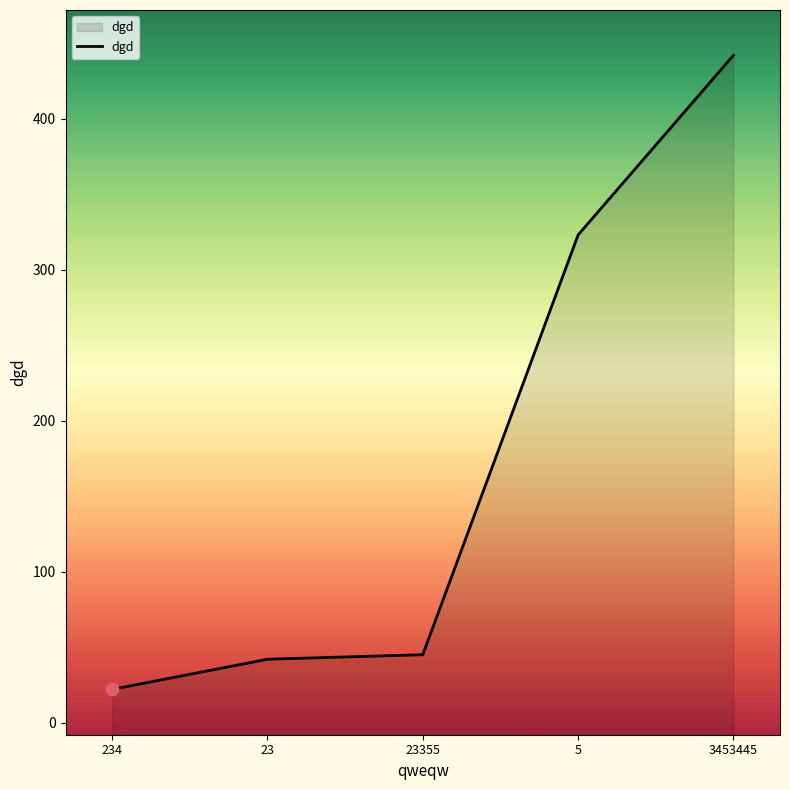

Between 23 and 23355, which is larger?

23355